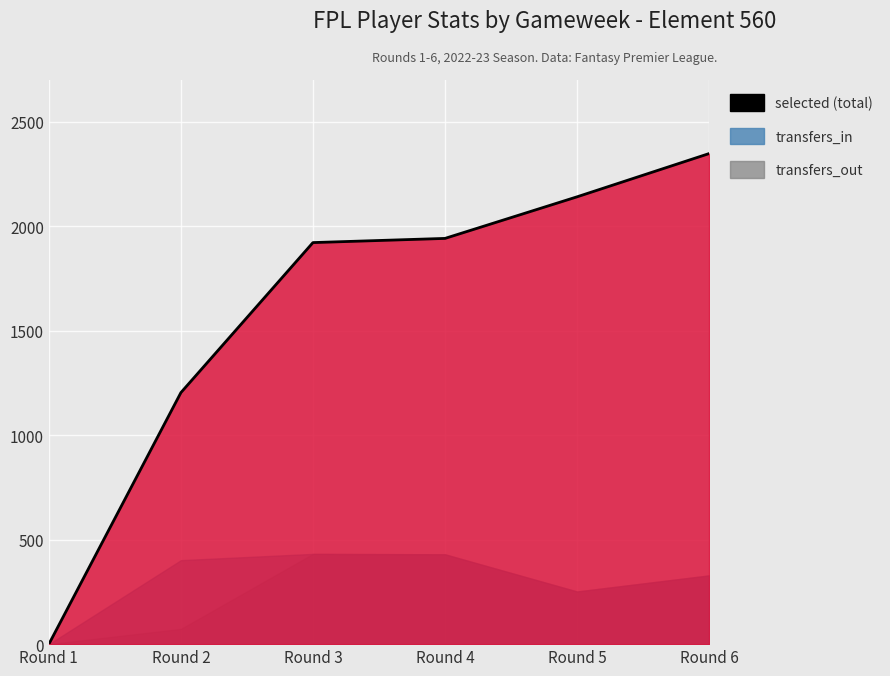

What is the difference between the maximum and second lowest values?

1144